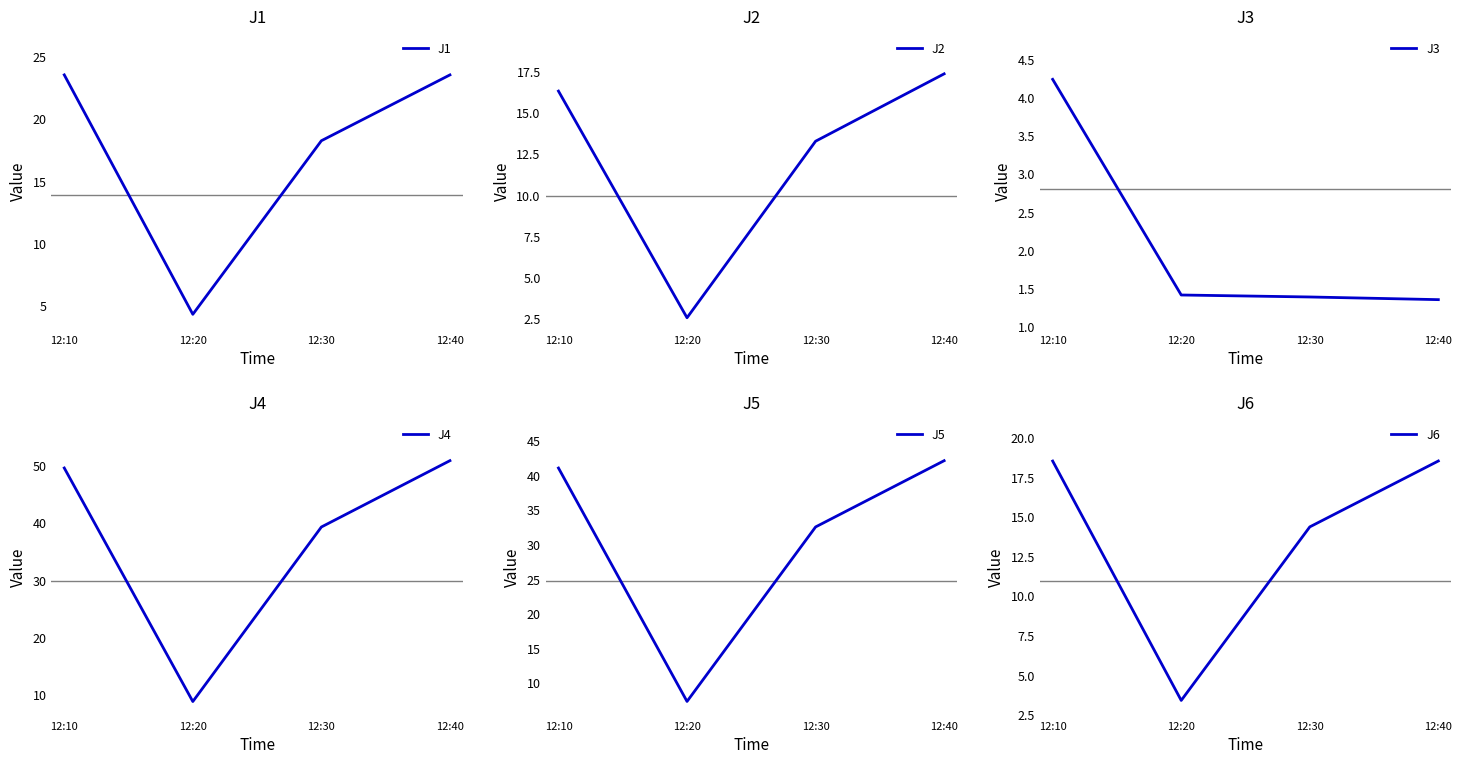

True or false: J1 and J4 cross at least once.

False